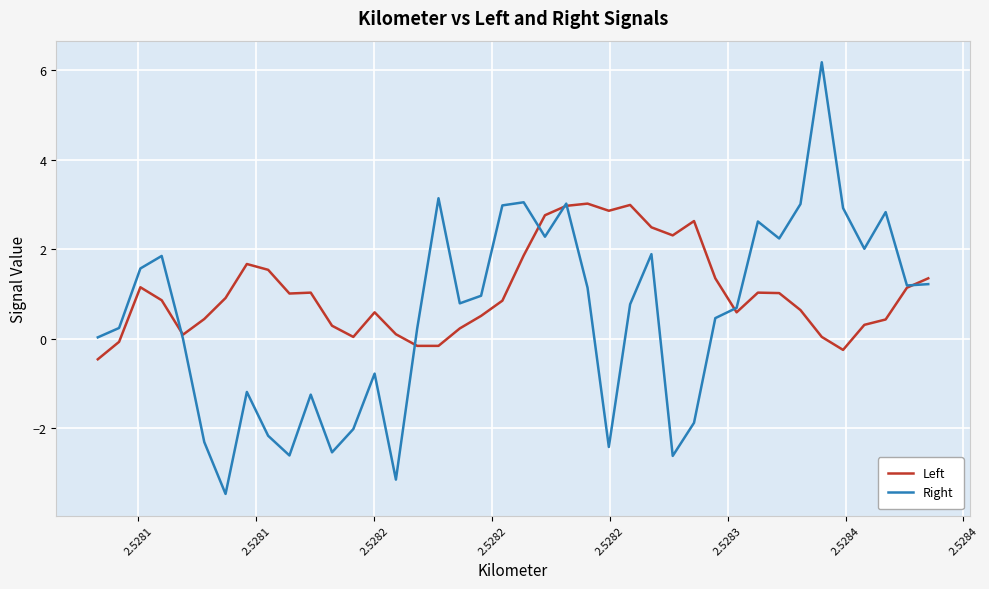

What are all the series names shown in the legend?

Left, Right